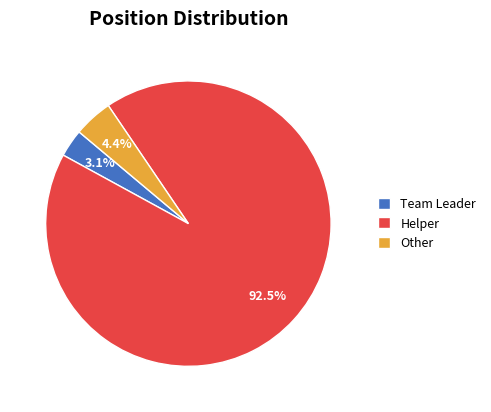

What is the ratio of the value at Helper to the value at Other?

21.0